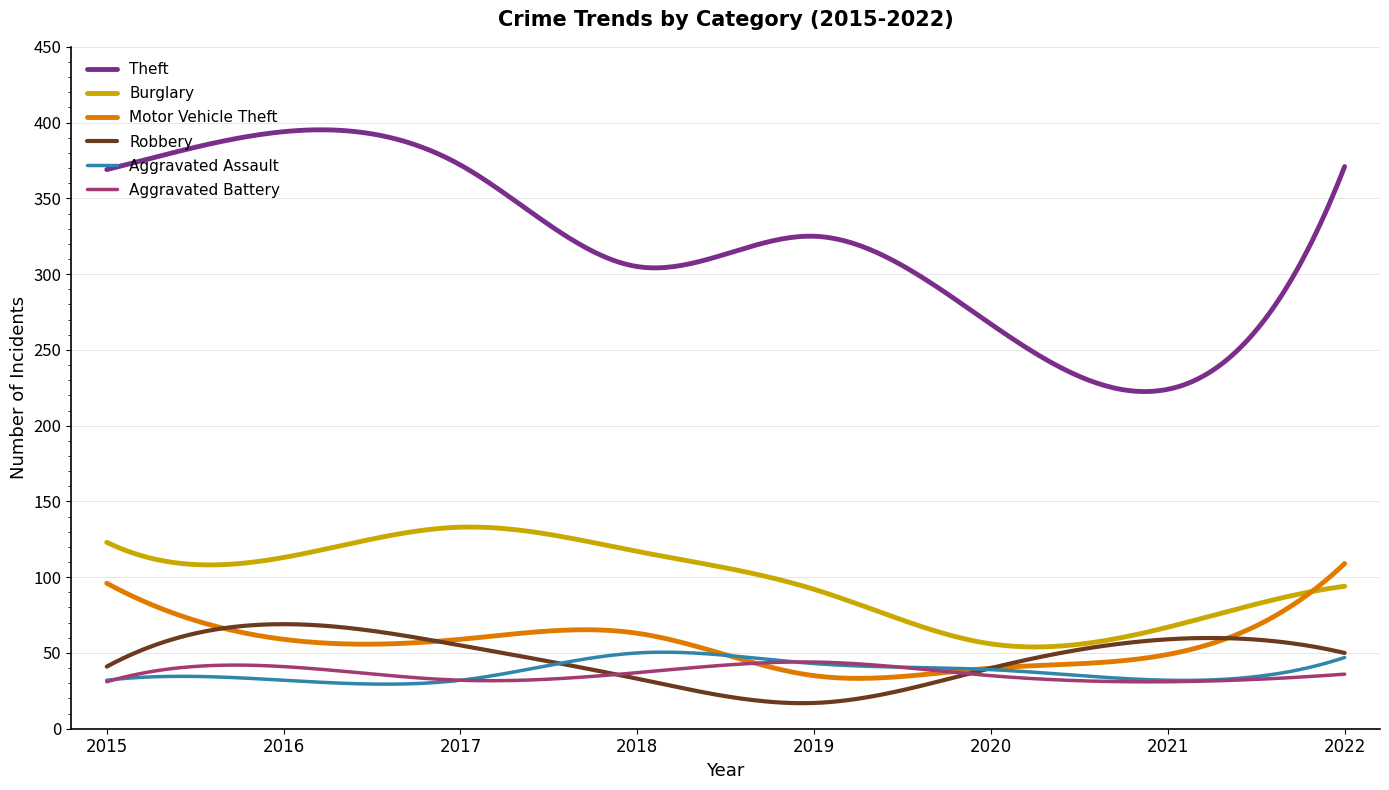

Which series has the largest total across all categories?

Theft